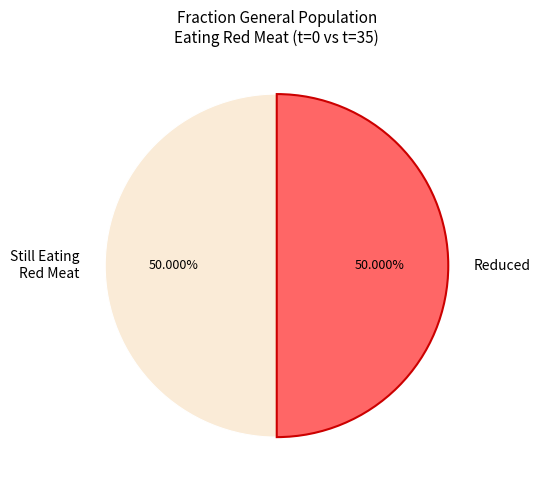

To the nearest percent, what is the average slice percentage?

50%